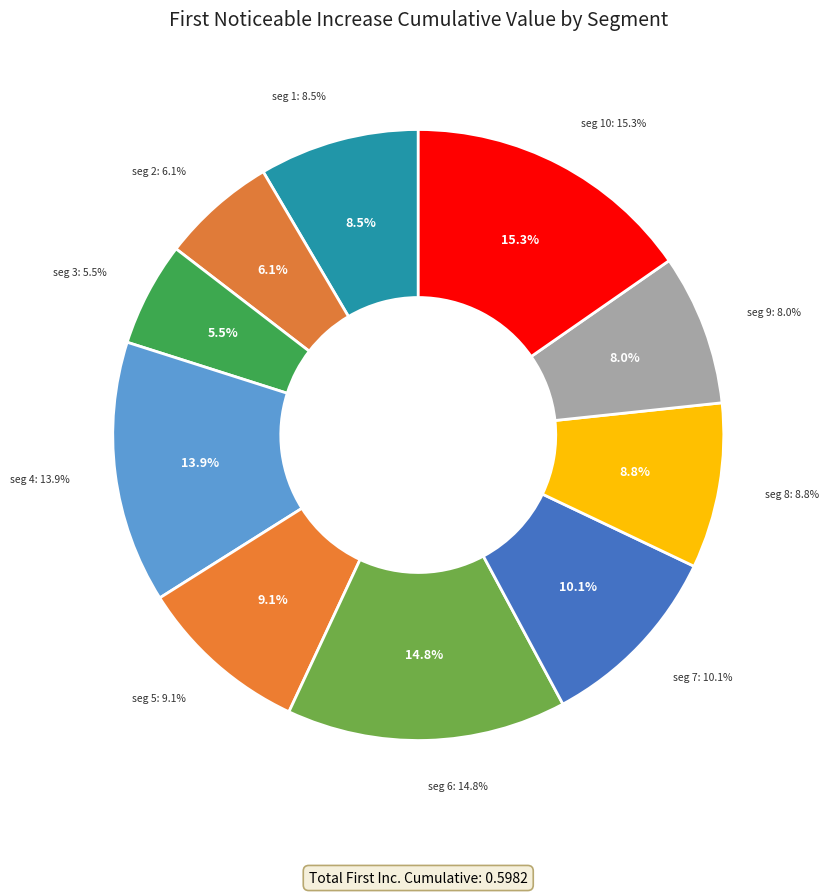

The signal segment 10 slice represents 26% of the pie. True or false?

False